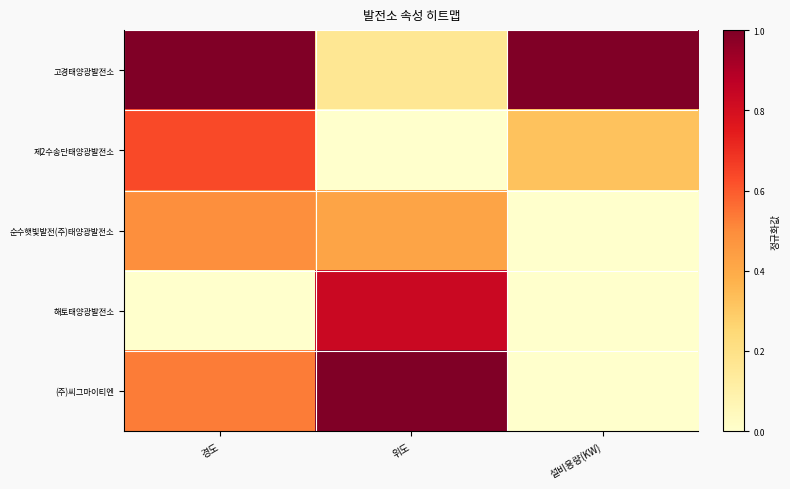

Which has a higher value, 위도 or 설비용량(KW)?

설비용량(KW)